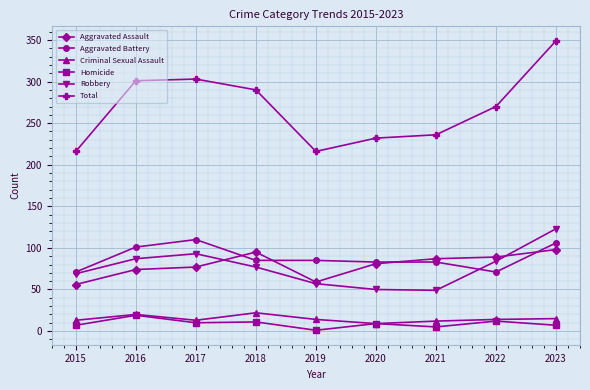

Is it true that Aggravated Battery equals 71 at 2015?

True